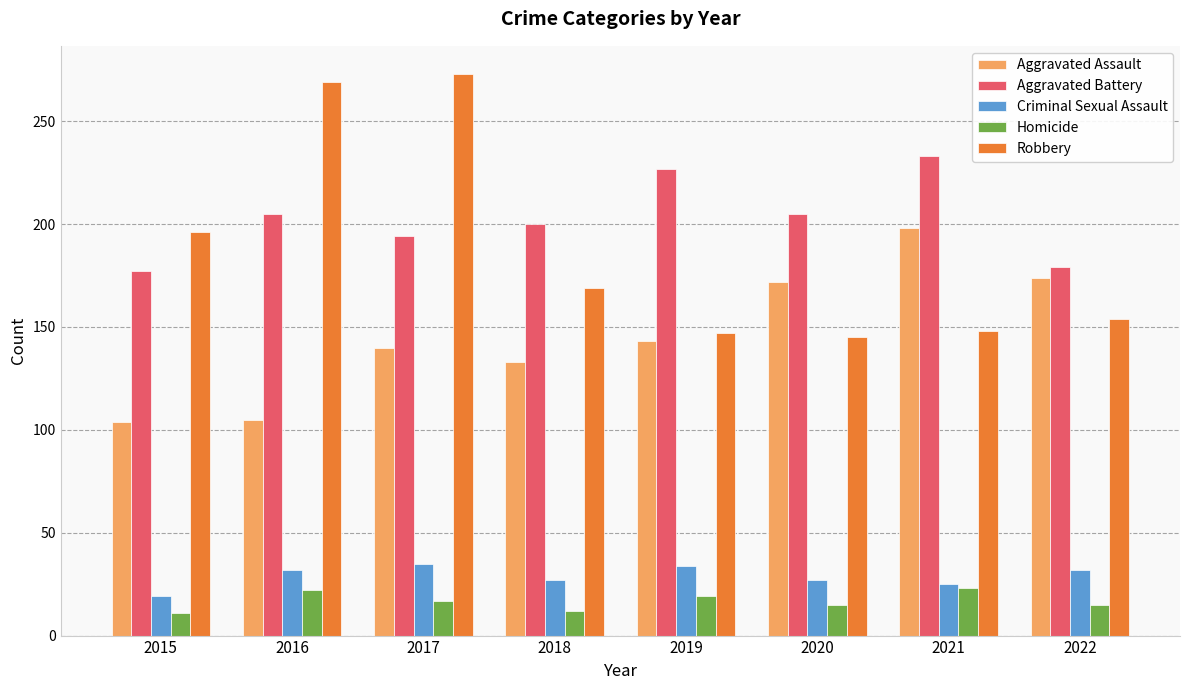

What are all the series names shown in the legend?

Aggravated Assault, Aggravated Battery, Criminal Sexual Assault, Homicide, Robbery